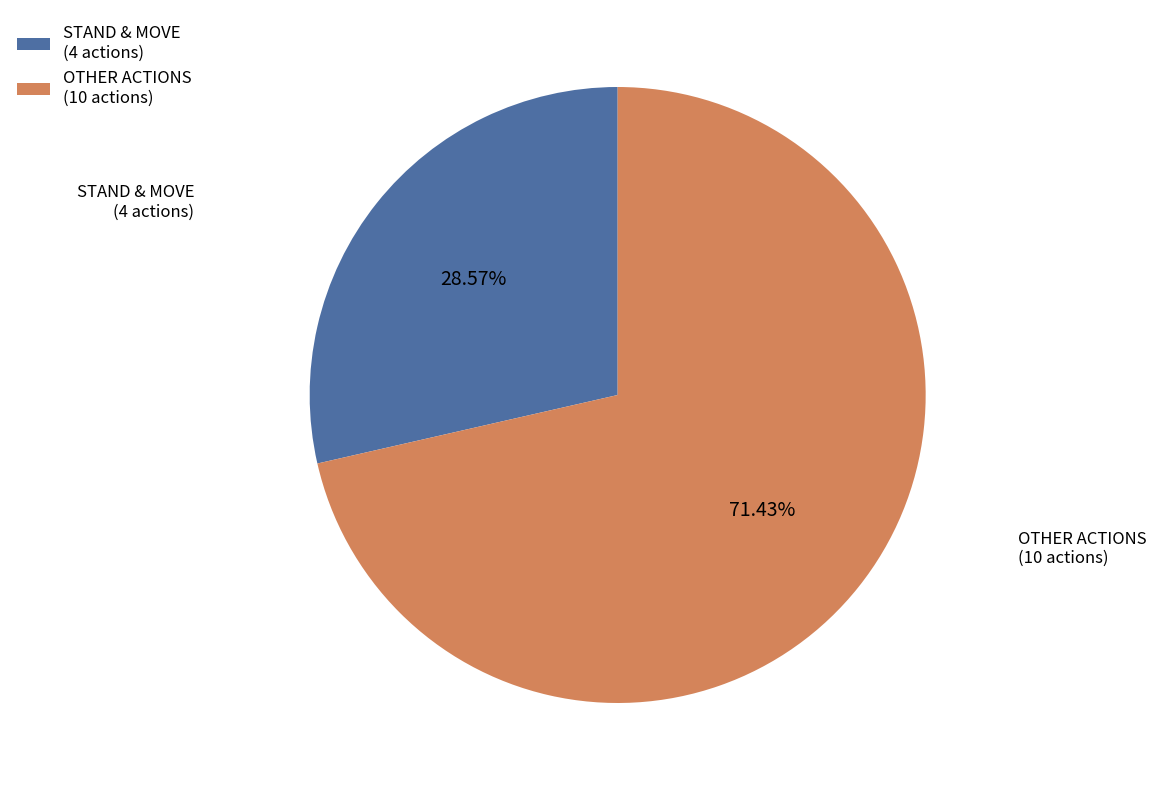

Is the sum of STAND & MOVE and OTHER ACTIONS greater than half?

Yes